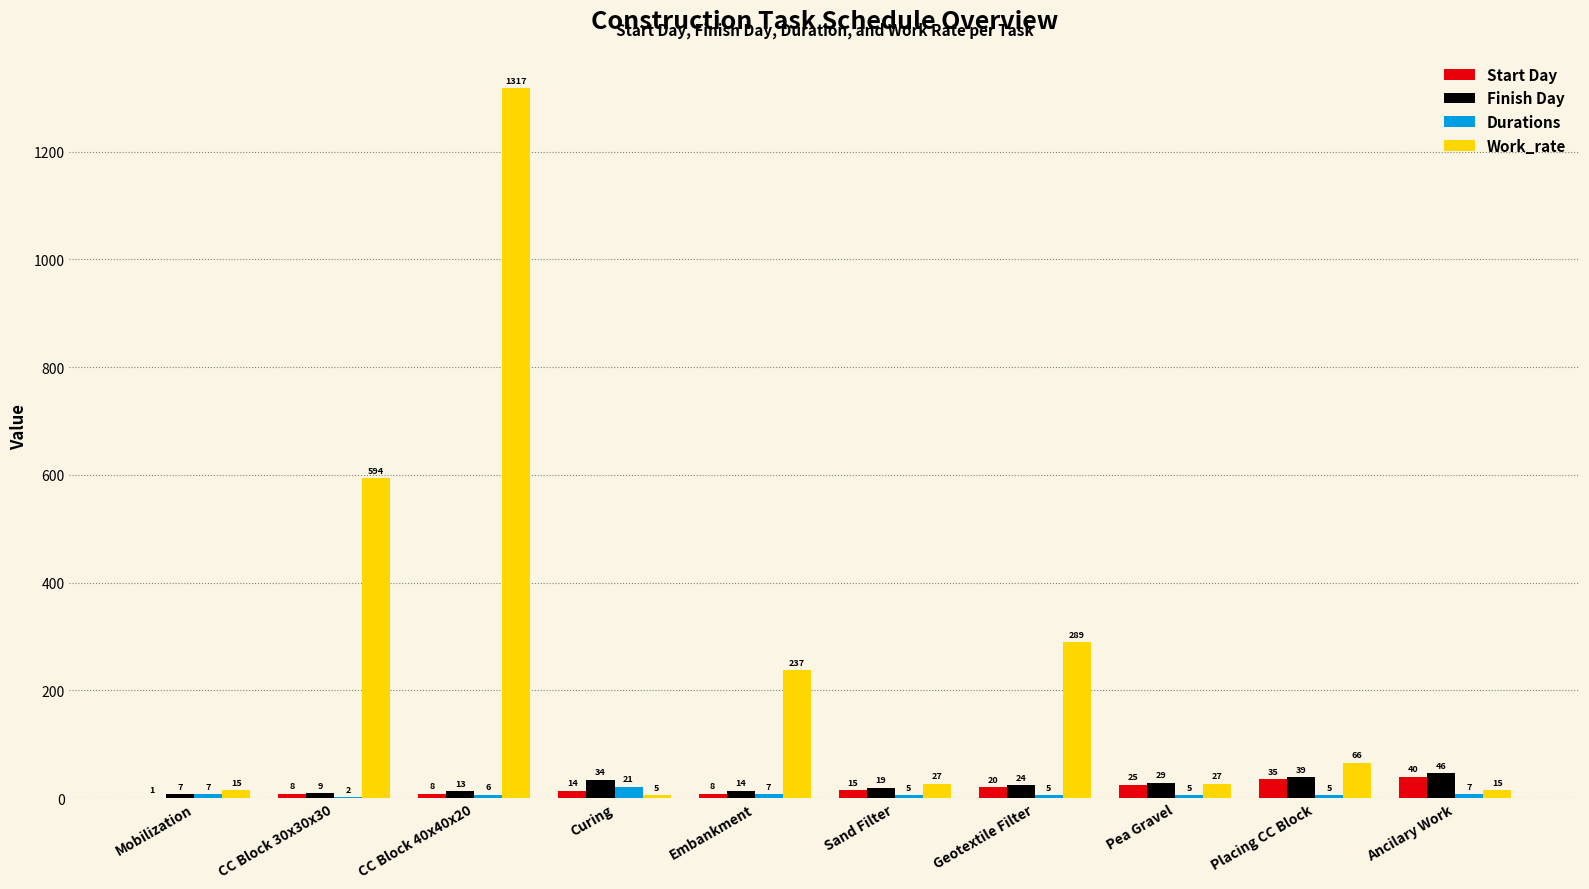

Is the value of Start Day at CC Block 40x40x20 greater than the value of Work_rate at CC Block 40x40x20?

No